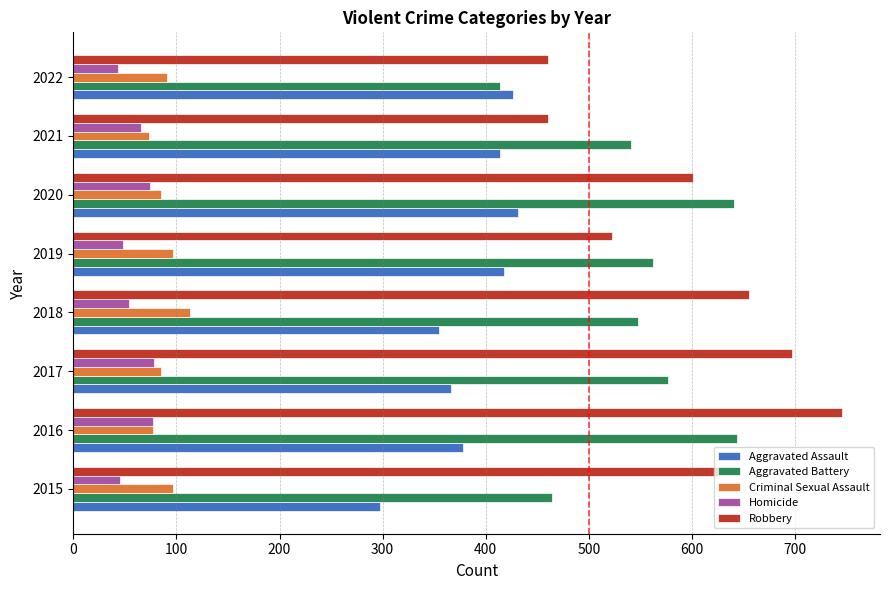

Rank the series by their maximum value, from highest to lowest.

Robbery, Aggravated Battery, Aggravated Assault, Criminal Sexual Assault, Homicide